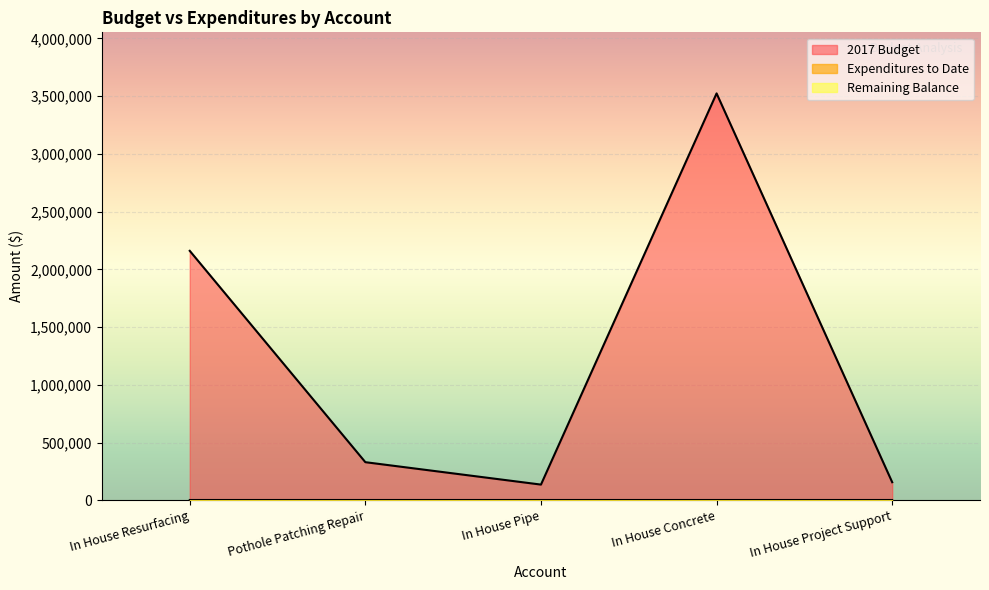

What is the total value across all series at In House Resurfacing?

2162160.6